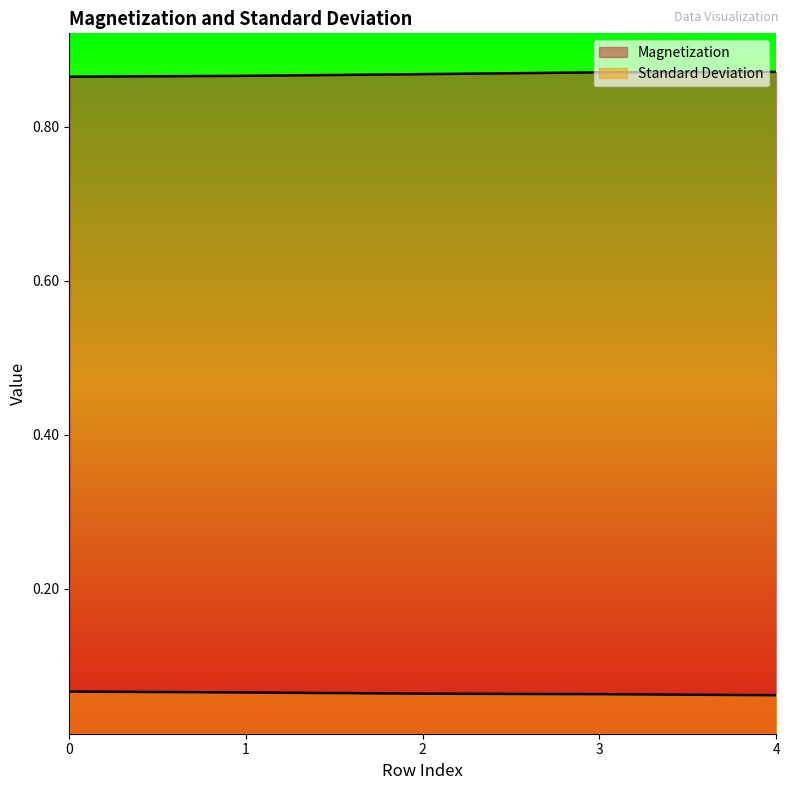

What is the value of the Standard Deviation point at the 1st from the left?

0.1